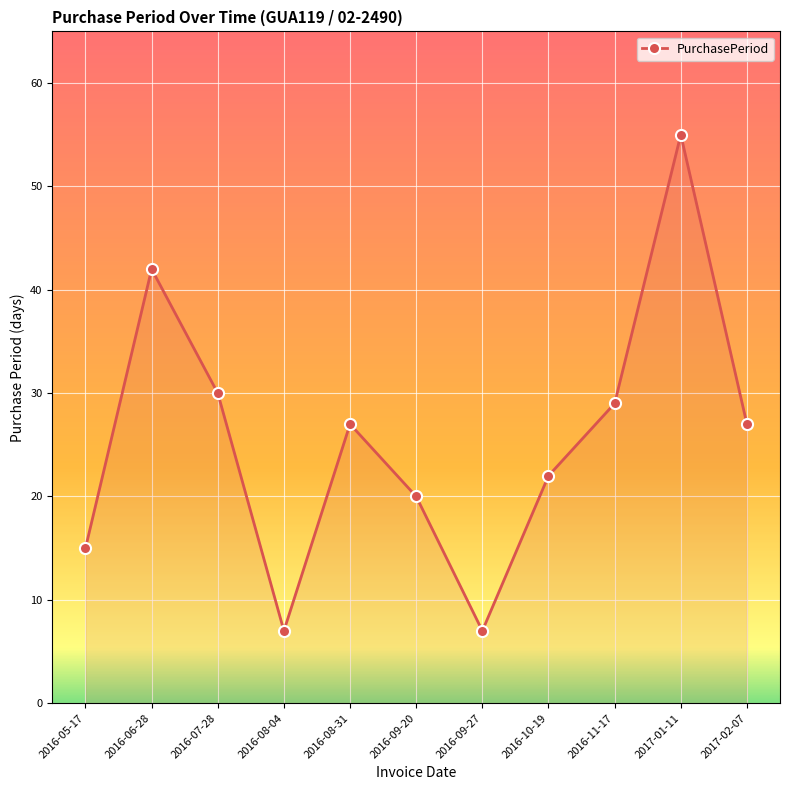

What is the difference between the maximum and minimum values?

48